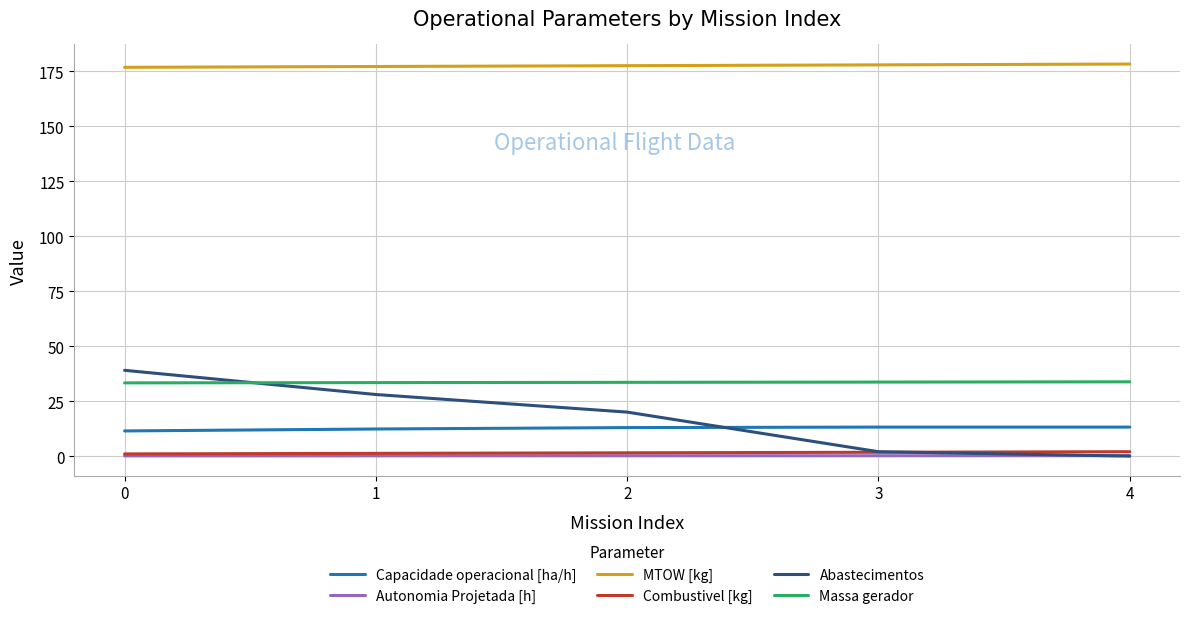

The value of MTOW [kg] at 2 is 108.0. True or false?

False